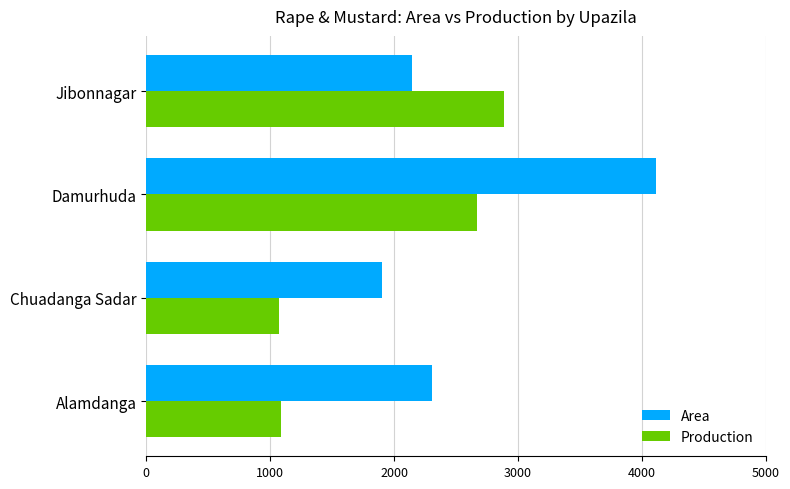

List the labels in order of Area value, smallest first.

Chuadanga Sadar, Jibonnagar, Alamdanga, Damurhuda